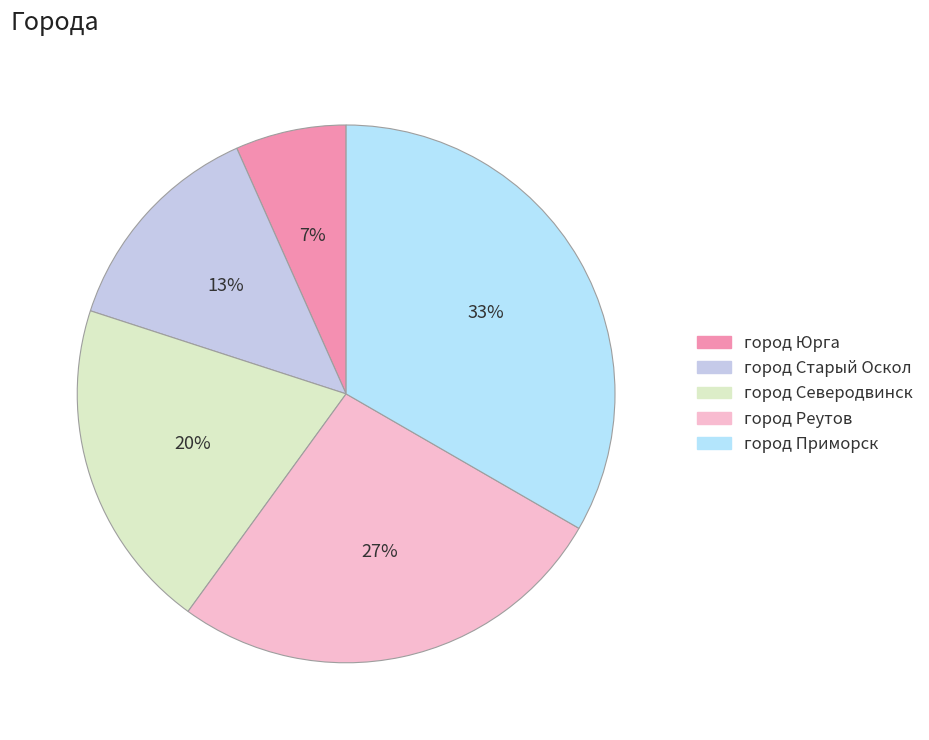

What is the smallest slice in the pie chart?

город Юрга